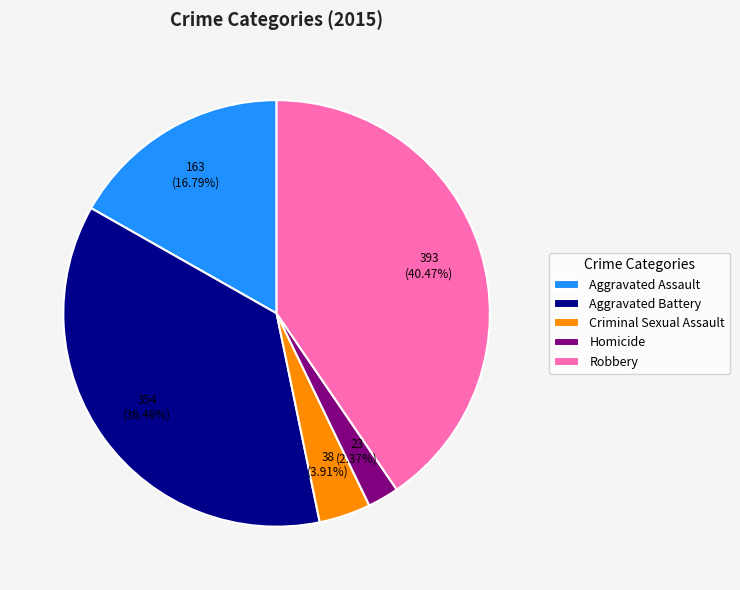

Which has a higher value, Aggravated Battery or Homicide?

Aggravated Battery